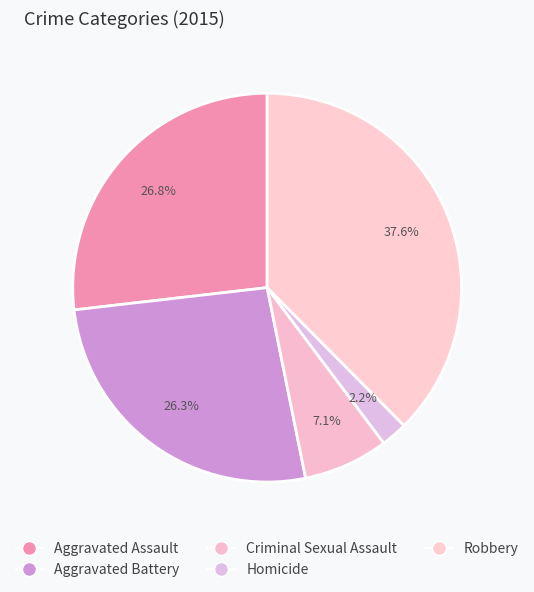

To the nearest percent, what is the difference between the Robbery and Homicide slice percentages?

35%